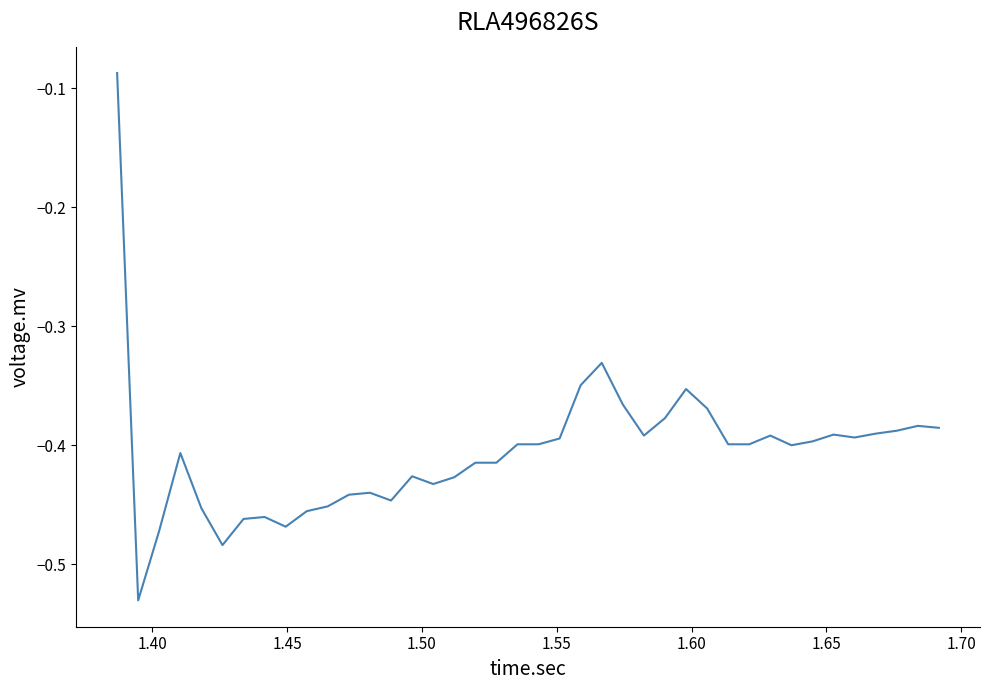

What is the difference between the maximum and minimum values?

0.4